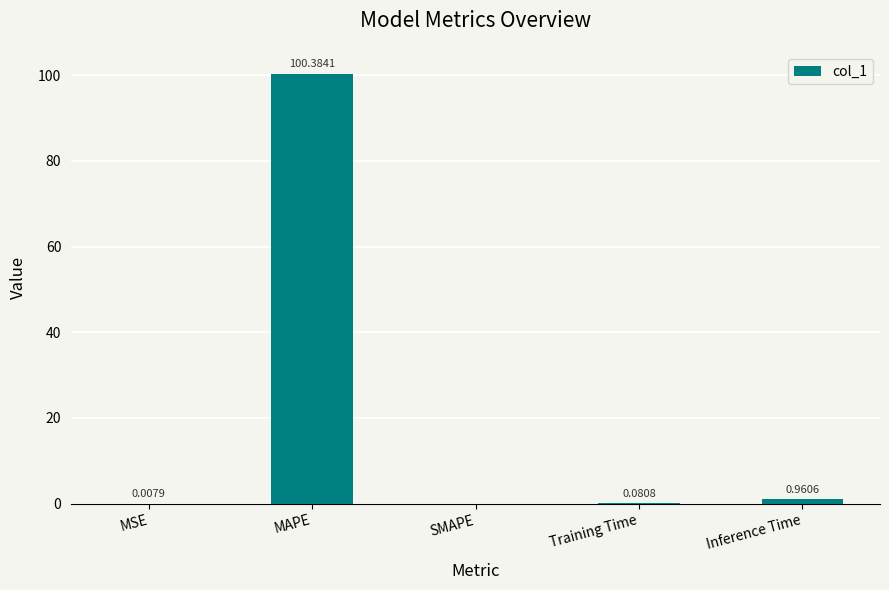

Count the number of data series in this chart.

1